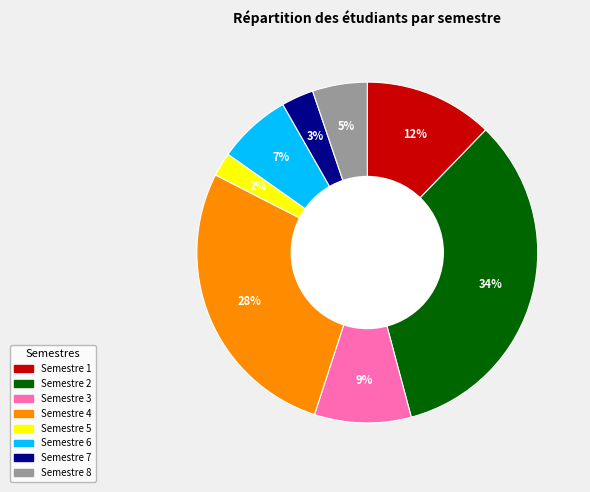

Is there a majority slice in this chart?

No